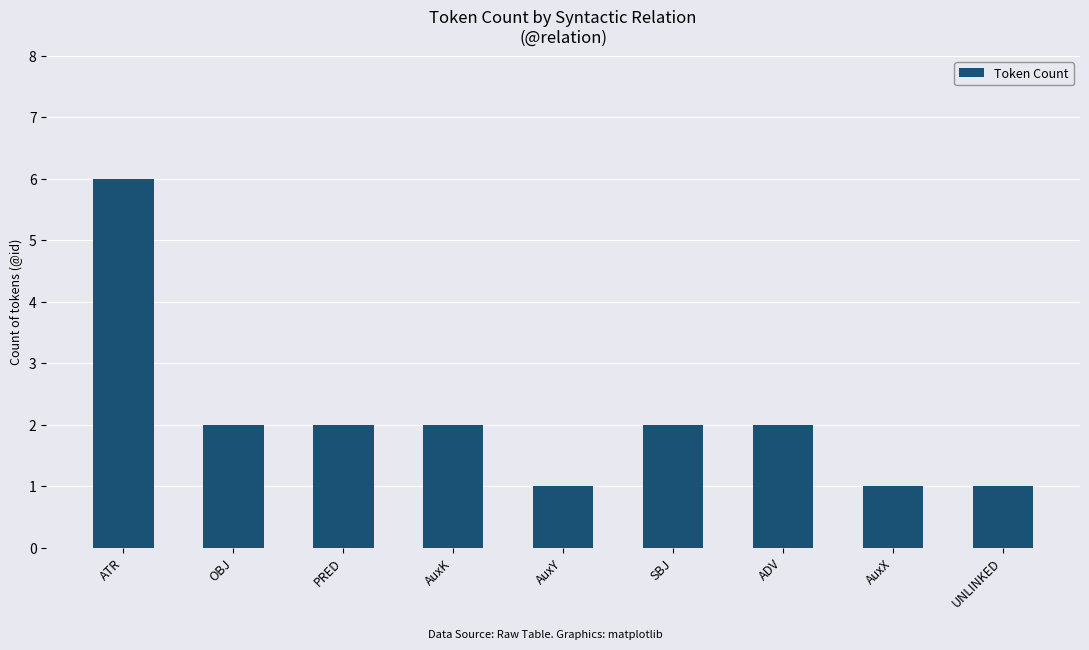

The value at SBJ is 2. True or false?

True